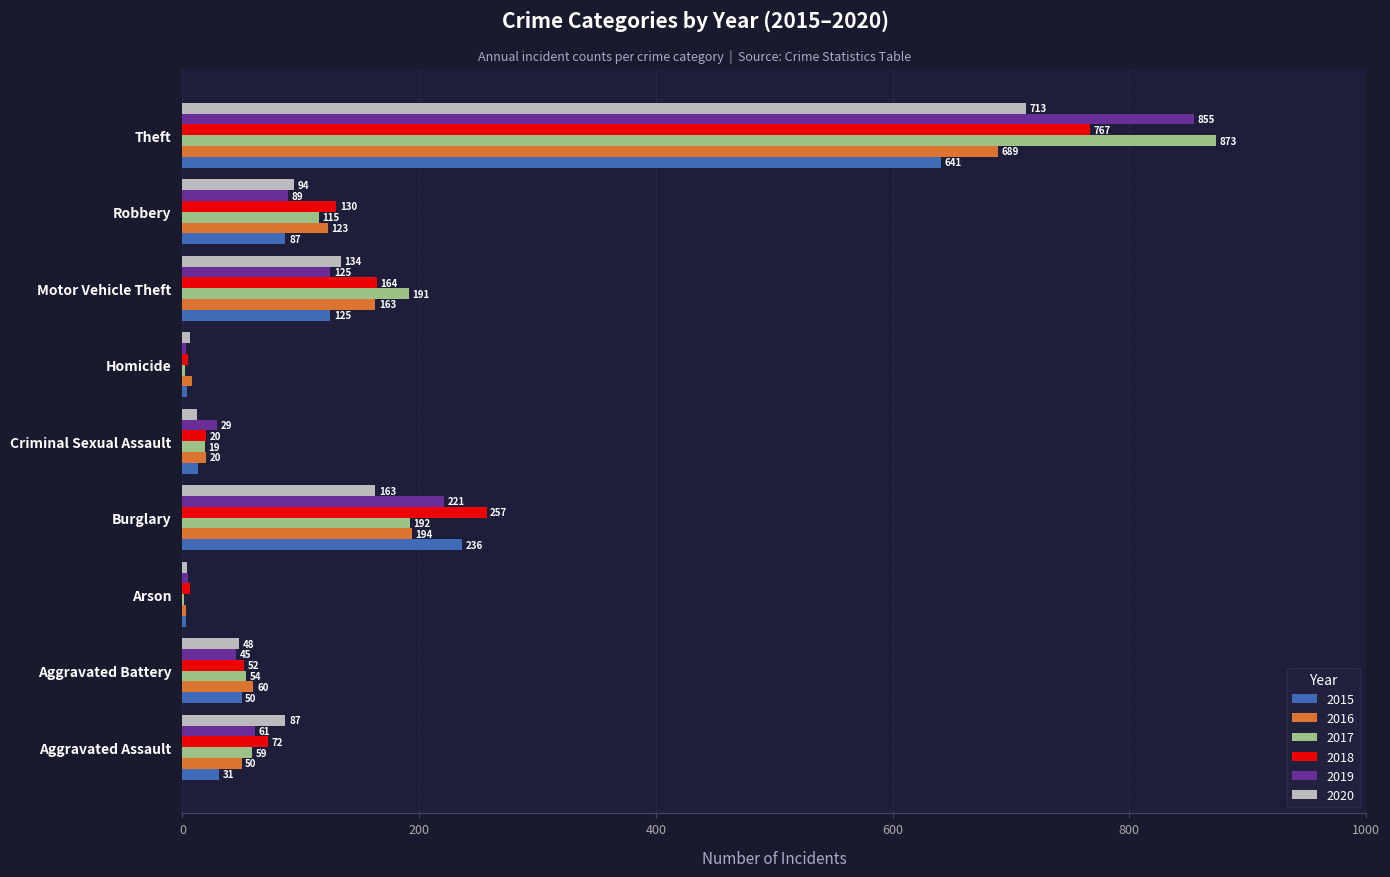

What is the maximum value for 2020?

713